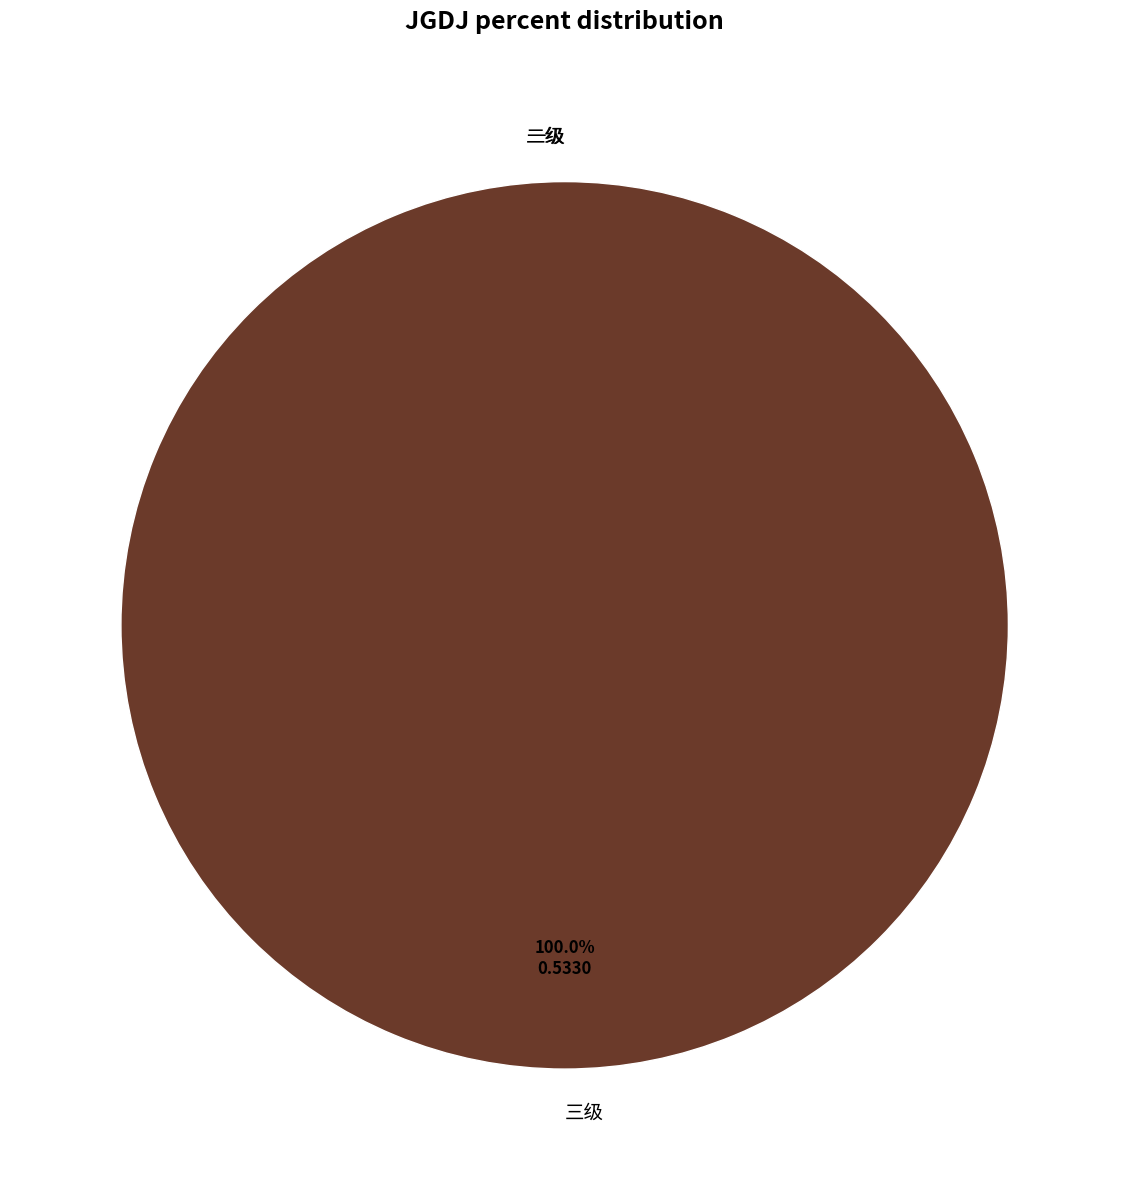

True or false: 三级 accounts for 89% of the total.

False